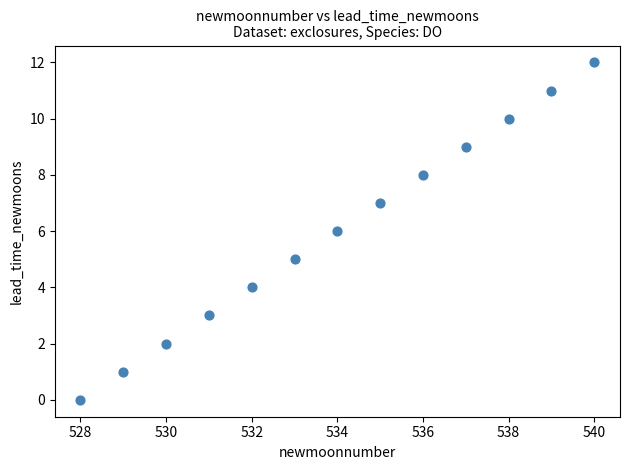

What is the range of X values (max minus min)?

12